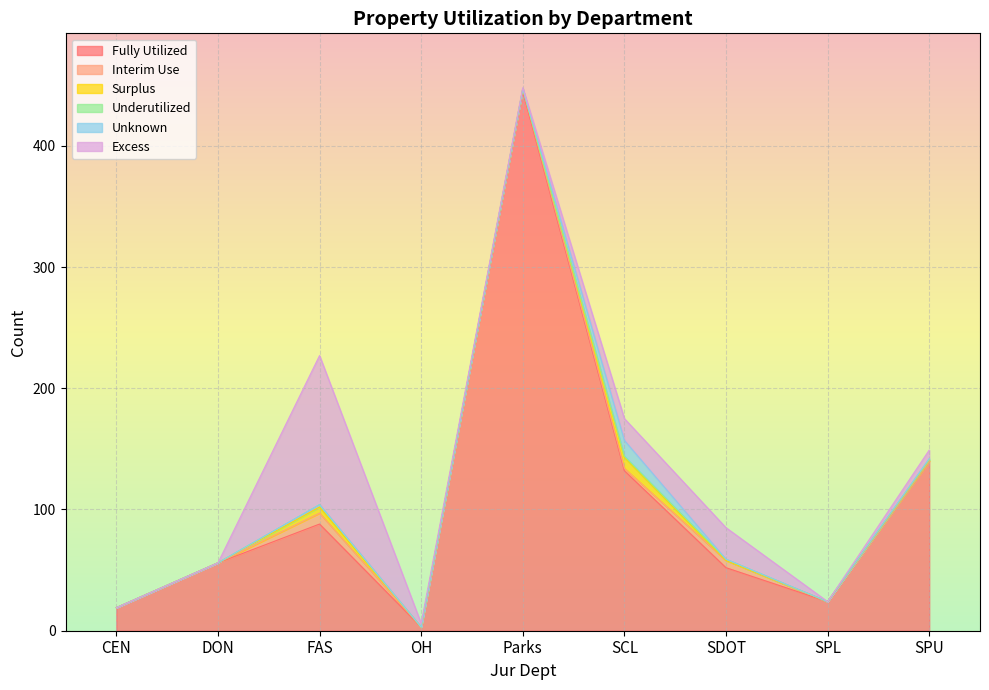

Which has a higher value, Parks or SCL?

Parks